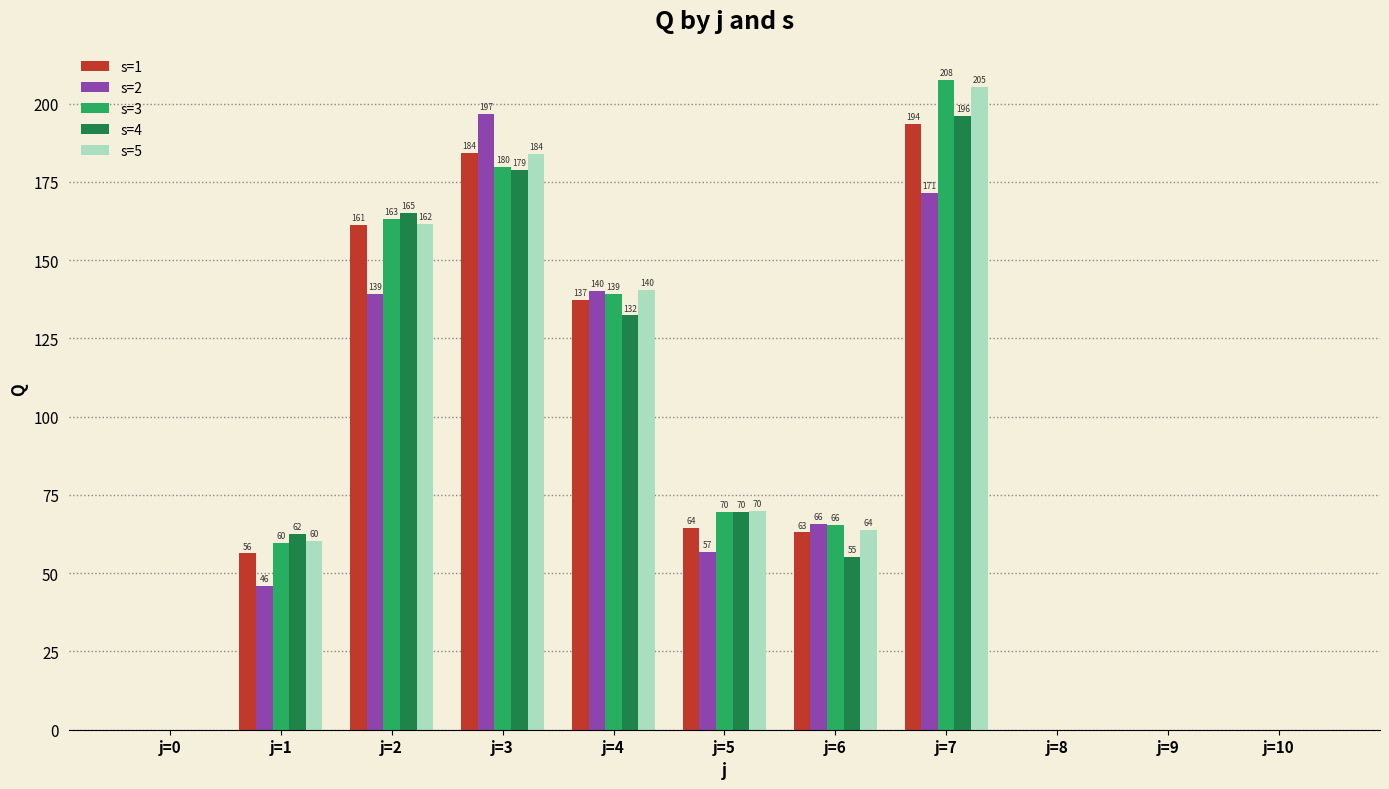

Which series changed the most between j=7 and j=8?

s=3